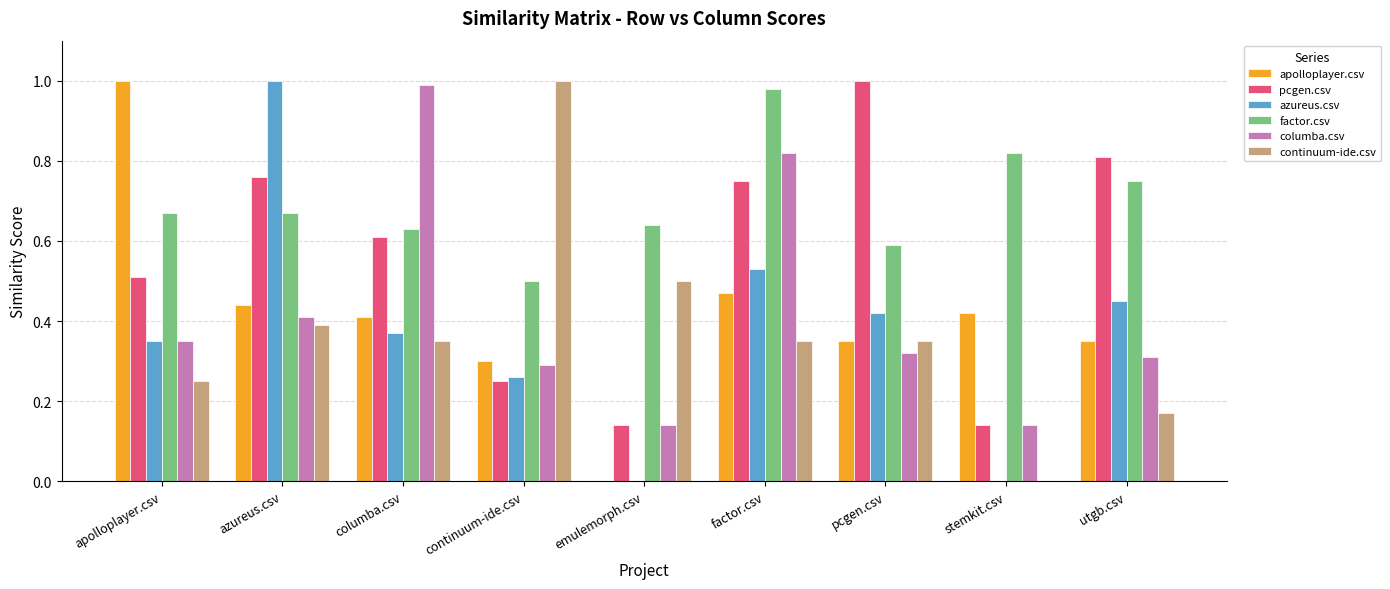

What is the total value across all series at stemkit.csv?

1.5